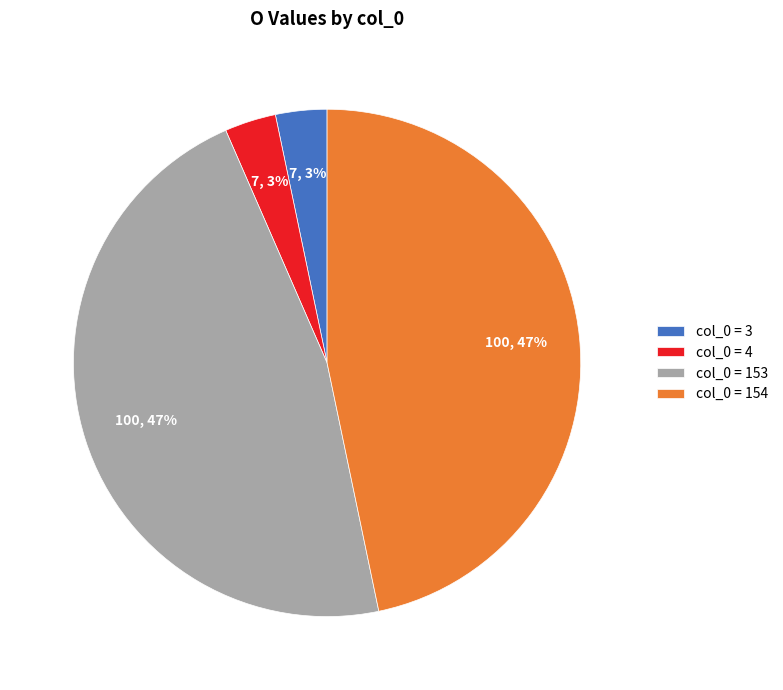

Is the sum of col_0 = 153 and col_0 = 154 greater than half?

Yes